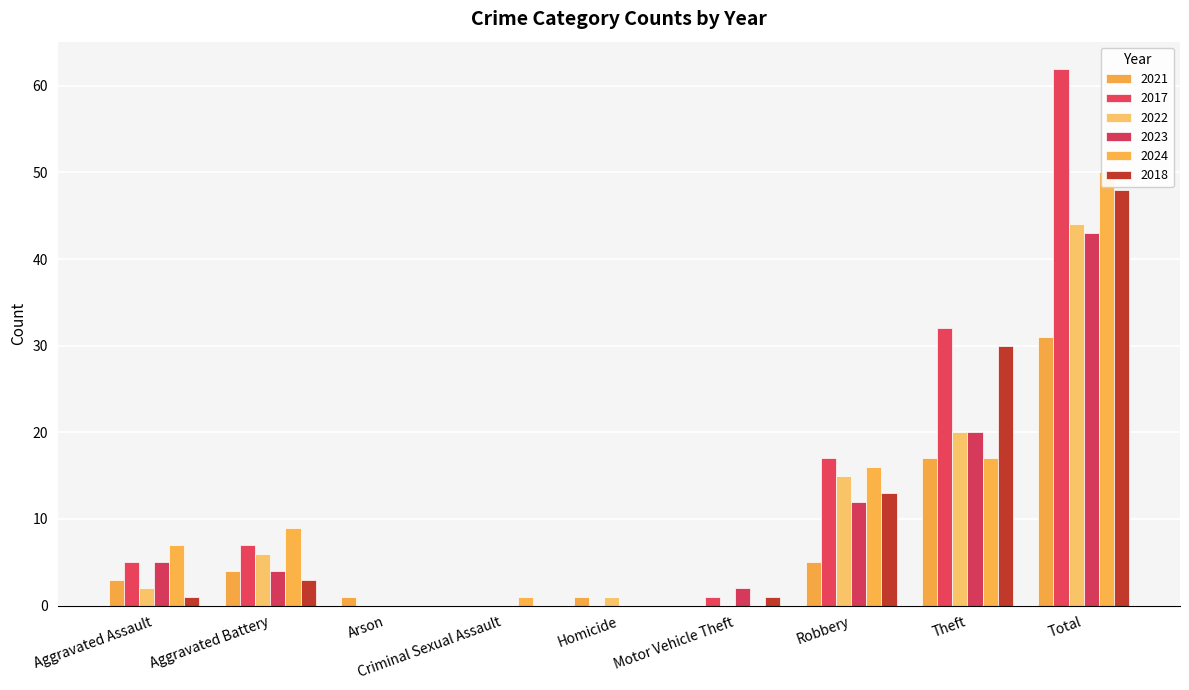

What is the greatest value displayed?

62